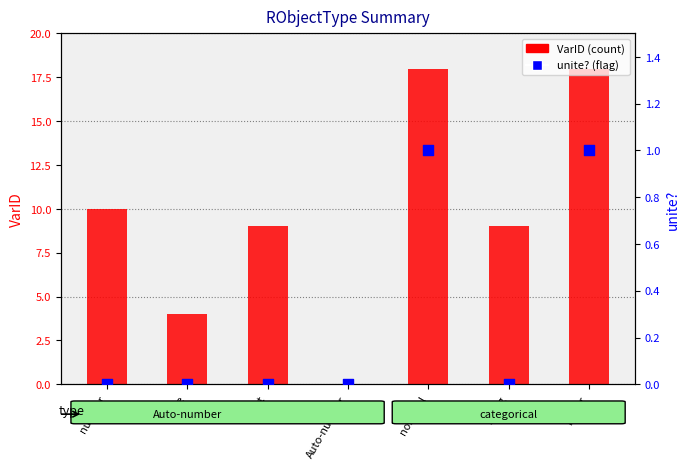

Which series contains the highest Y value?

VarID (count)